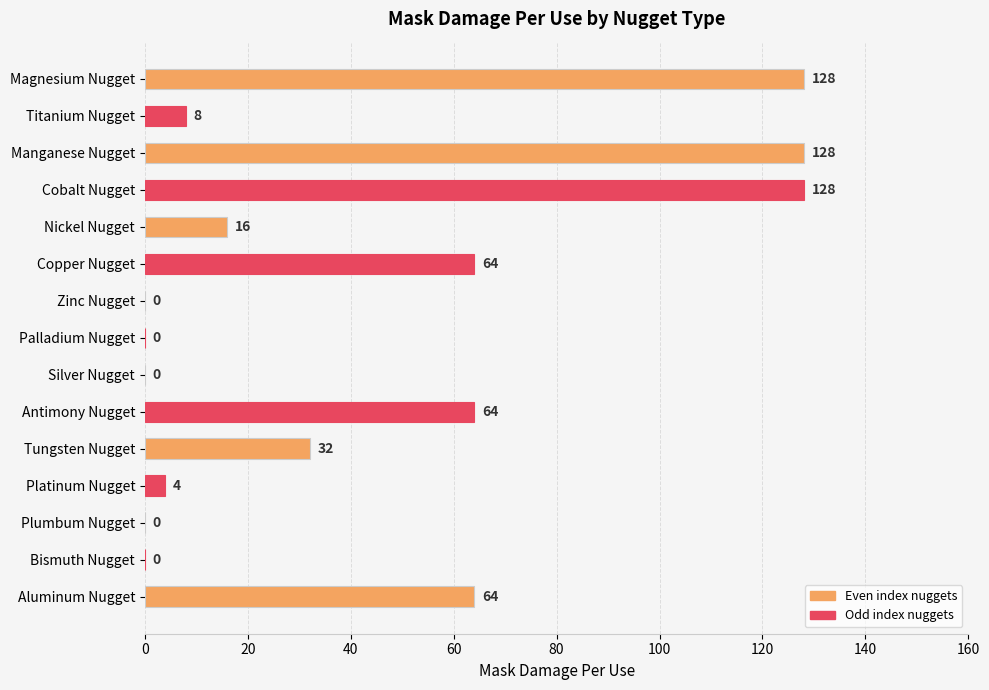

Reading top to bottom, transcribe all the data shown in this chart.

Magnesium Nugget=128	Titanium Nugget=8	Manganese Nugget=128	Cobalt Nugget=128	Nickel Nugget=16	Copper Nugget=64	Zinc Nugget=0	Palladium Nugget=0	Silver Nugget=0	Antimony Nugget=64	Tungsten Nugget=32	Platinum Nugget=4	Plumbum Nugget=0	Bismuth Nugget=0	Aluminum Nugget=64